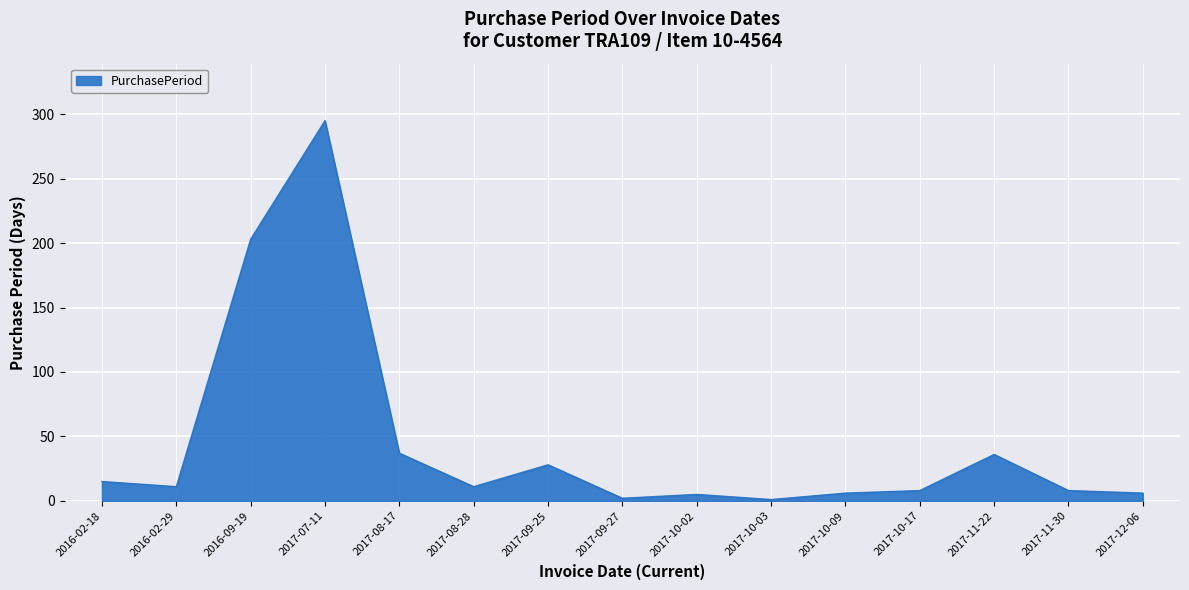

What is the difference between the values at 2017-11-30 and 2016-09-19?

195